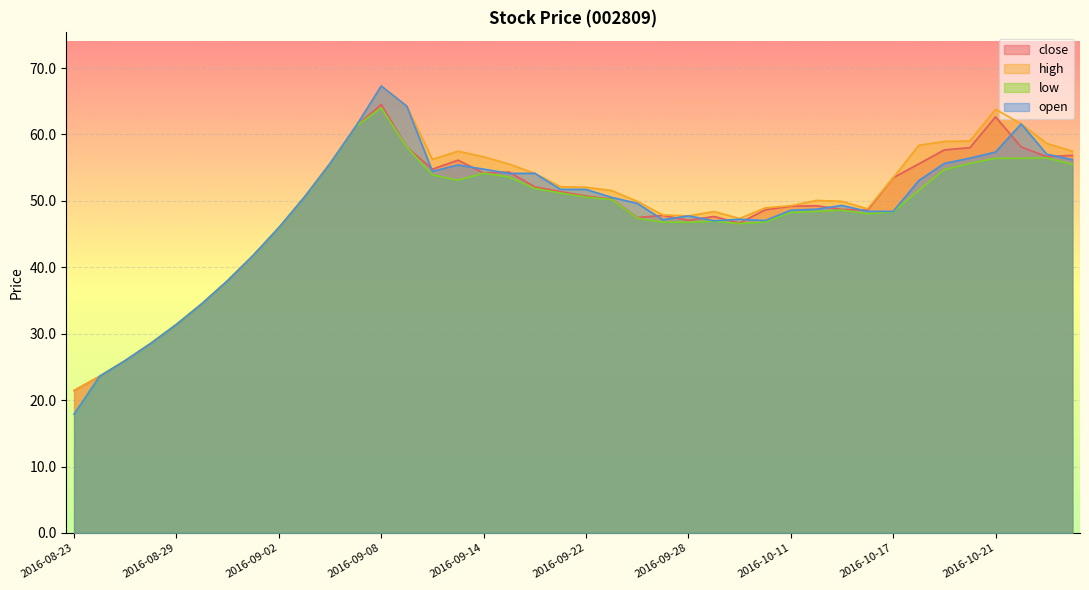

How many categories are shown in the chart?

40